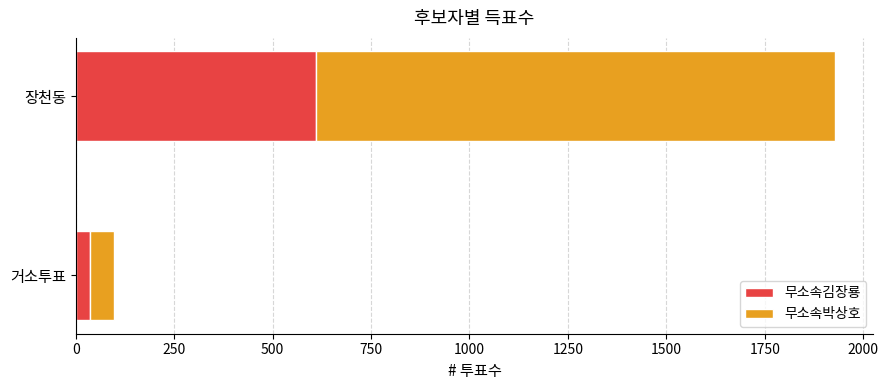

What is the average value of the 무소속김장룡 series?

324